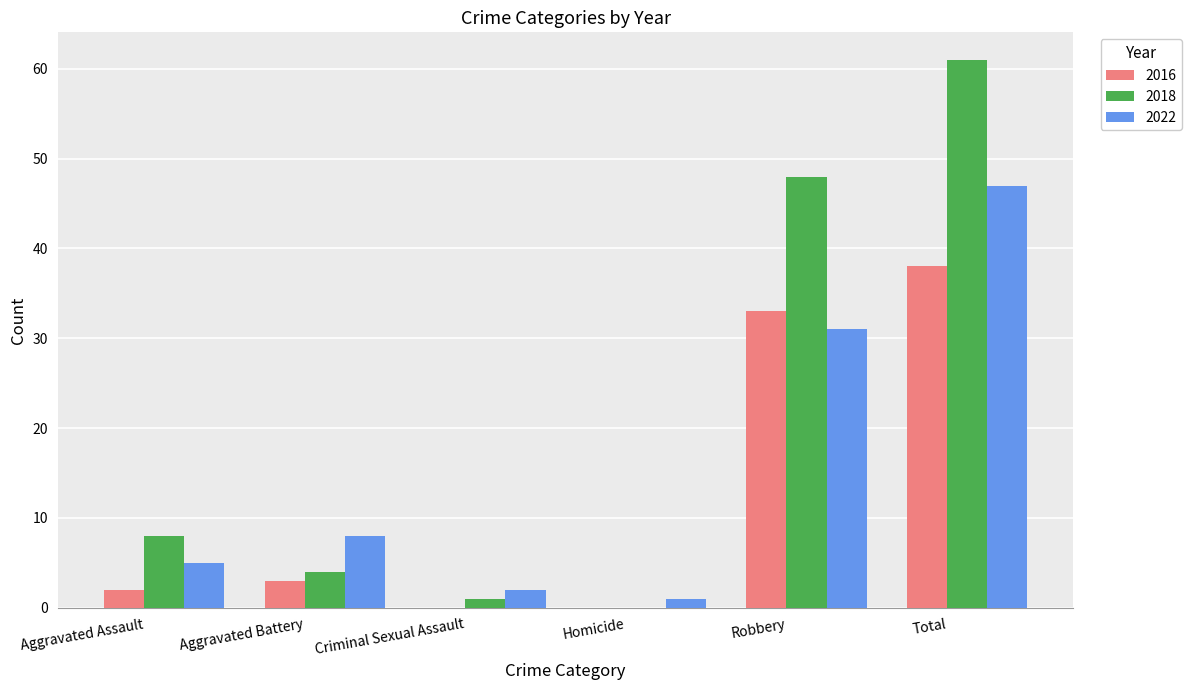

Reading right to left, what are all the values shown in this chart?

2016: 38	33	0	0	3	2
2018: 61	48	0	1	4	8
2022: 47	31	1	2	8	5